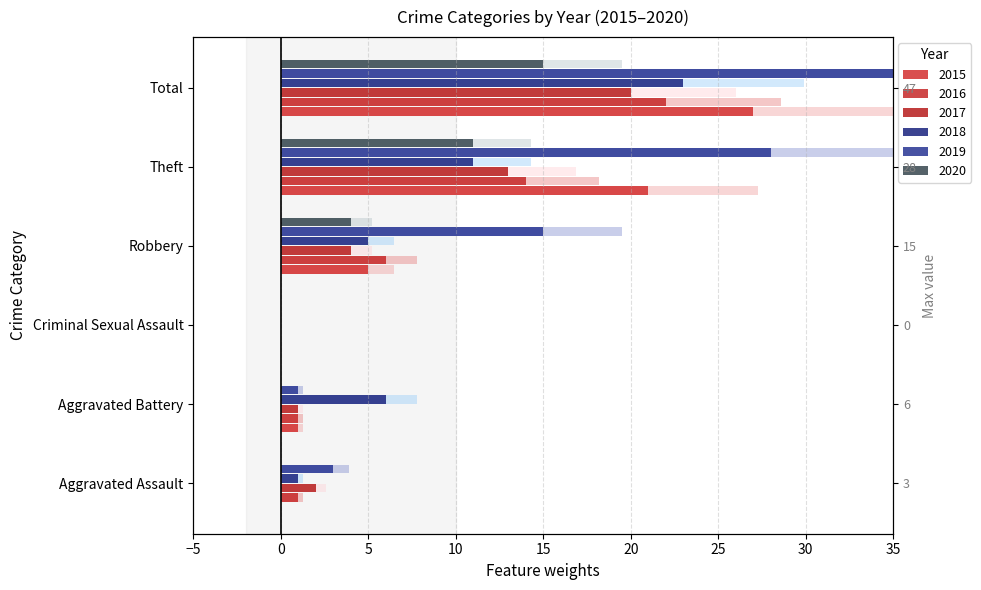

What is the average value of the 2015 series?

9.0